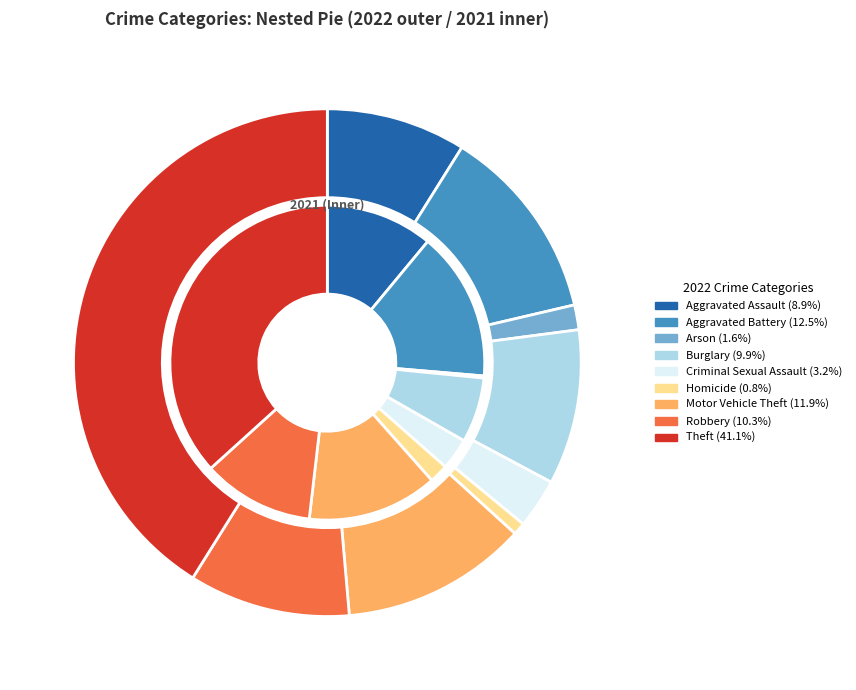

Is 4 the majority of the pie?

No